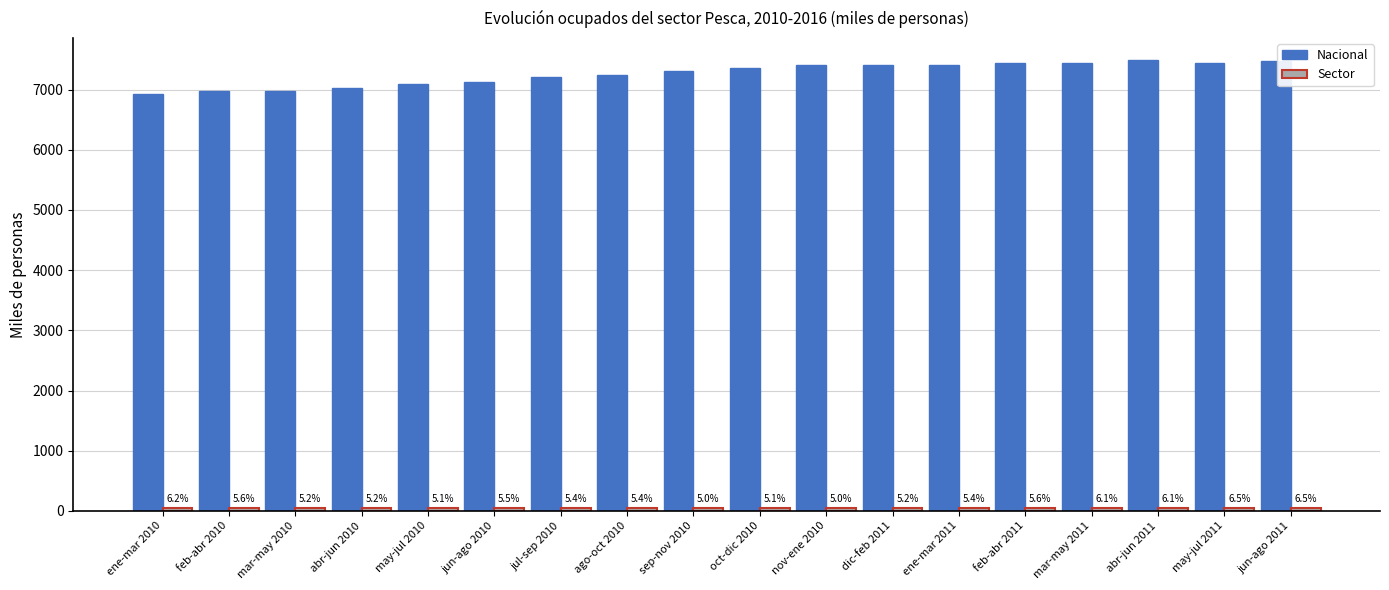

At which category is the sum across all series the highest?

abr-jun 2011